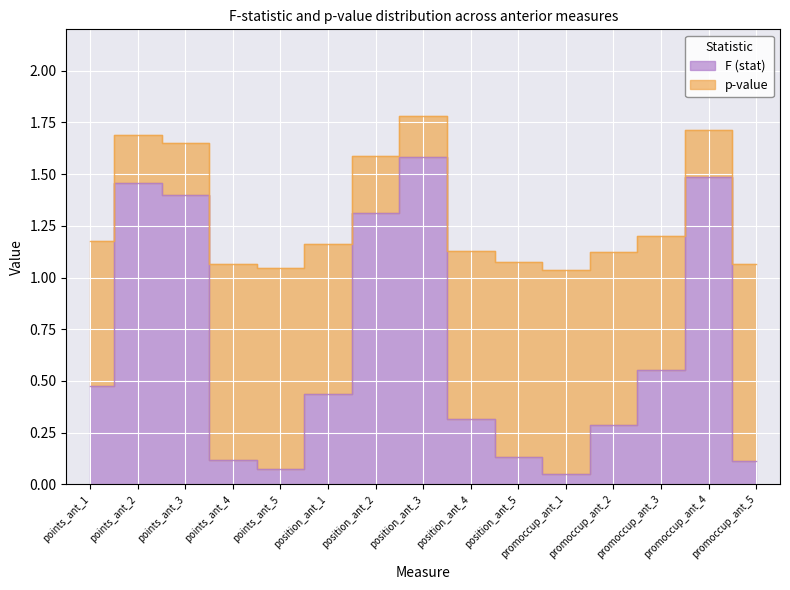

What is the approximate value of F (stat) at promoccup_ant_3?

0.6